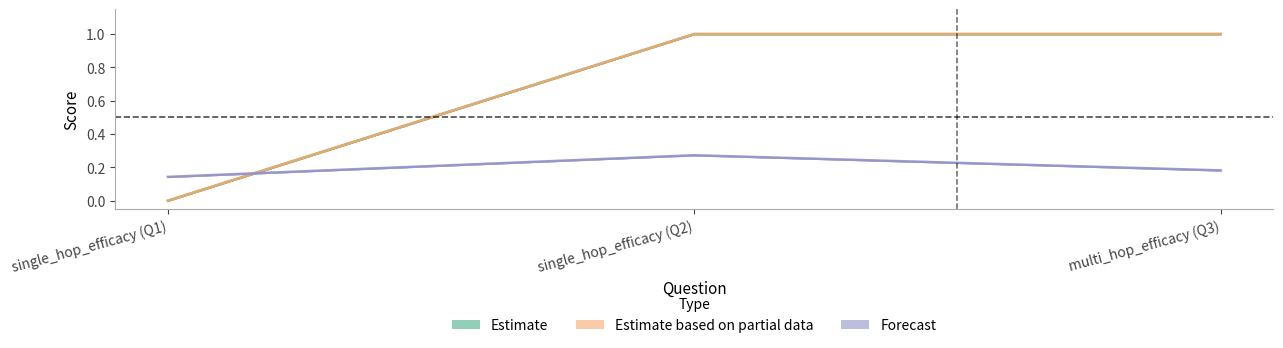

What position from the left is single_hop_efficacy (Q2)?

2